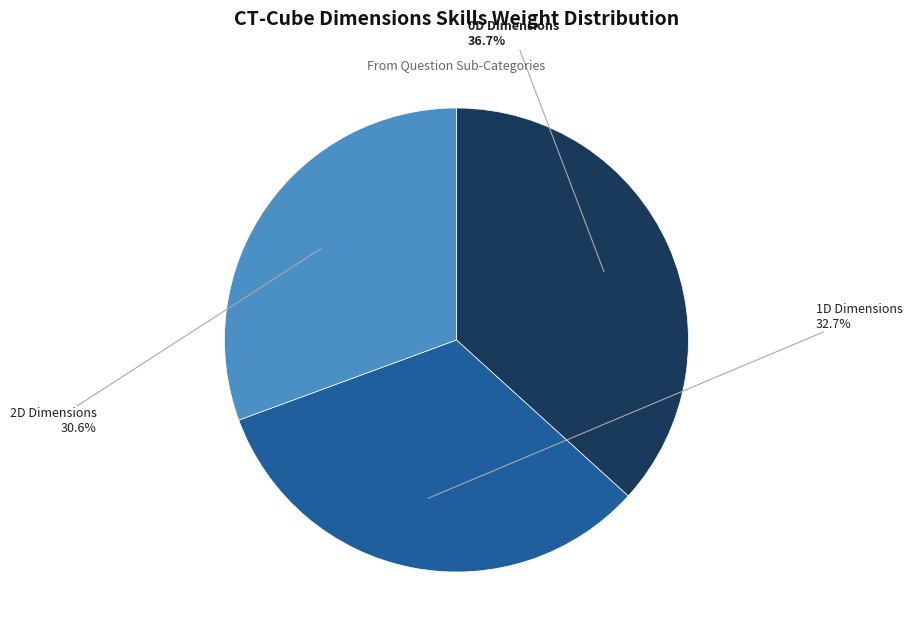

How many segments does this pie chart have?

3